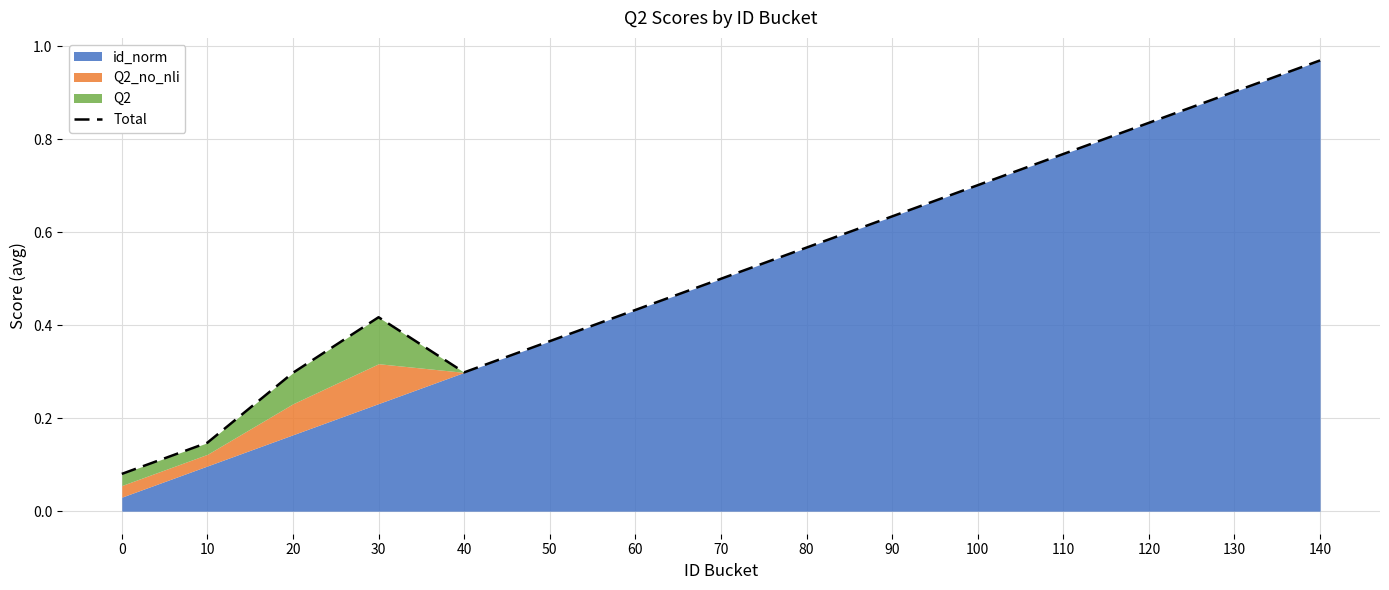

List the labels in order of value, smallest first.

0, 10, 20, 40, 50, 30, 60, 70, 80, 90, 100, 110, 120, 130, 140